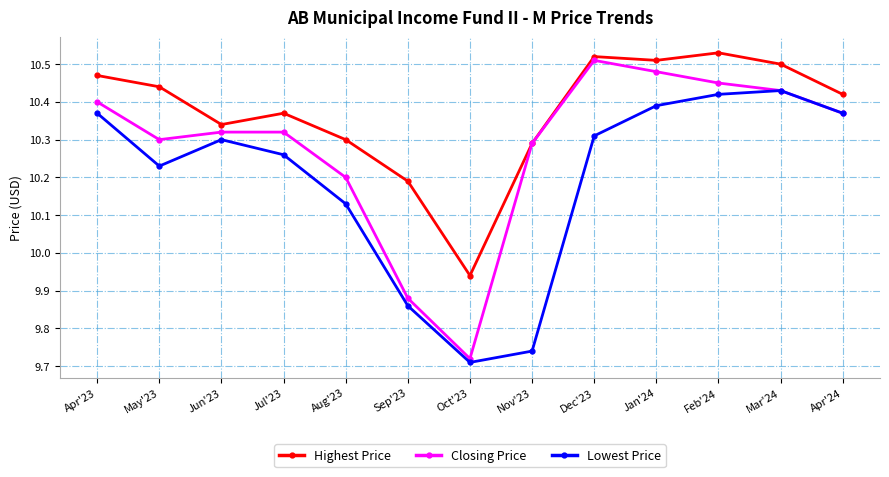

List the series in order of their overall mean, lowest first.

Lowest Price, Closing Price, Highest Price